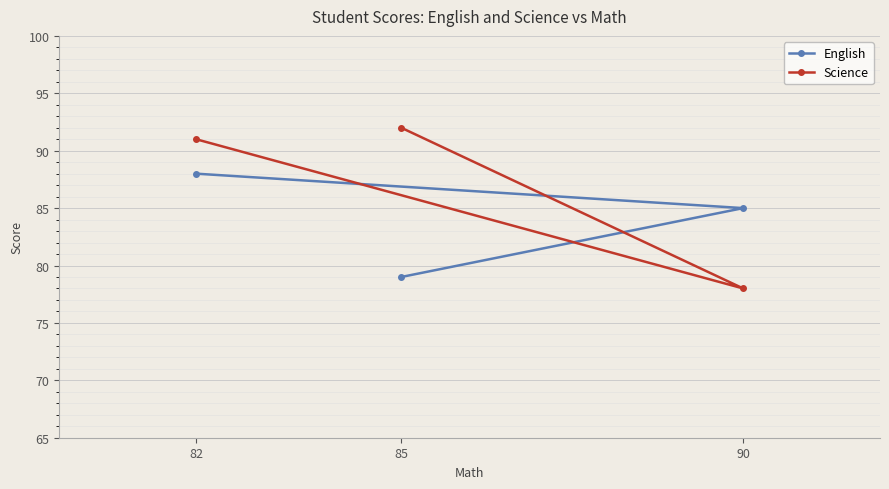

Which series has the largest total across all categories?

Science